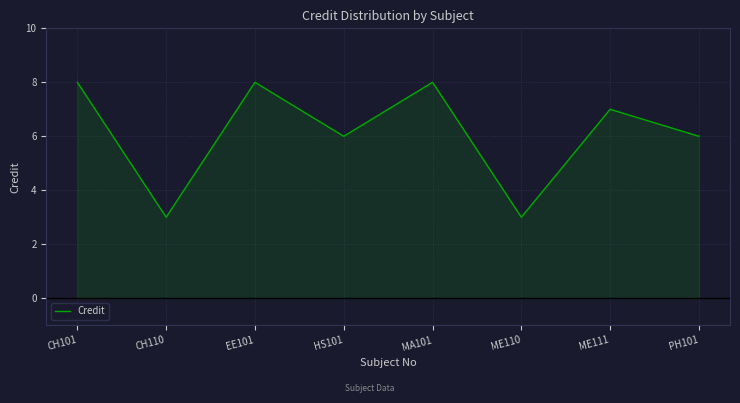

What is the change in value from CH101 to ME110?

-5